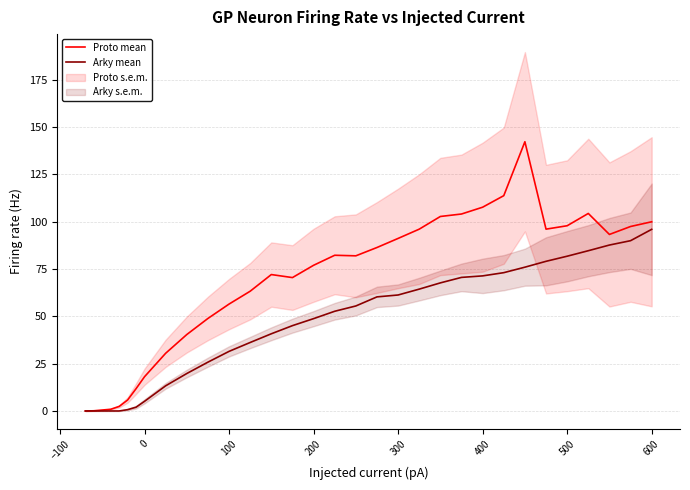

Rank the series by their maximum value, from lowest to highest.

Arky mean, Proto mean